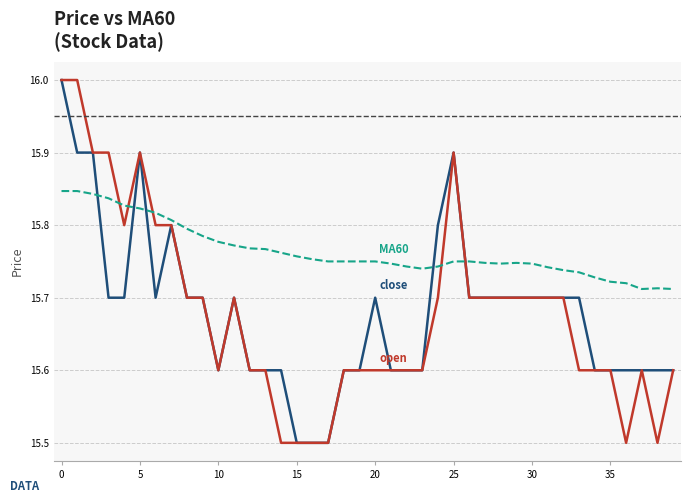

What is the smallest value displayed?

15.5